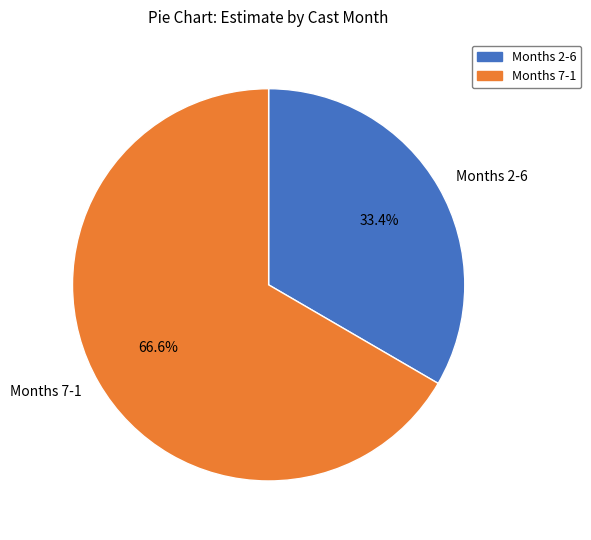

Rank the categories by value from highest to lowest.

Months 7-1, Months 2-6